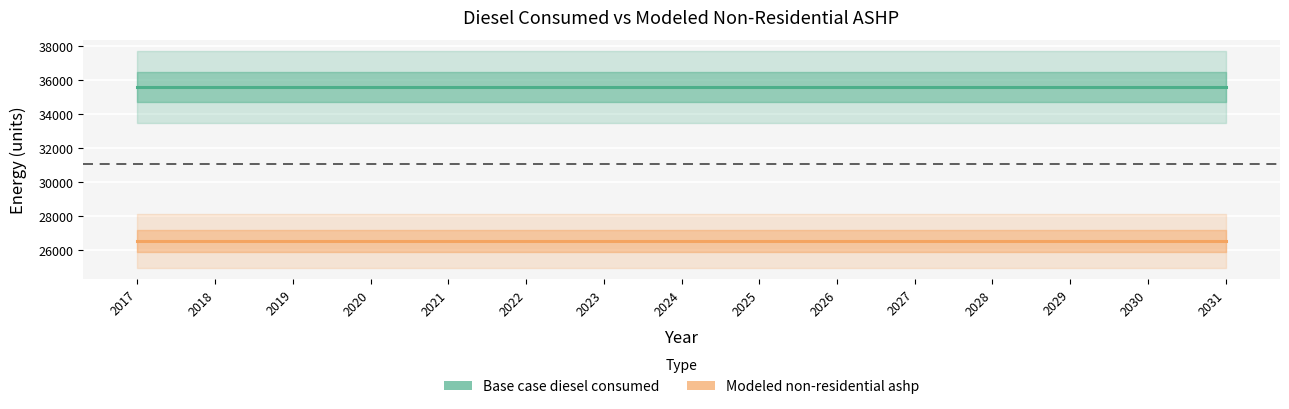

What is the maximum value shown in the chart?

35571.3